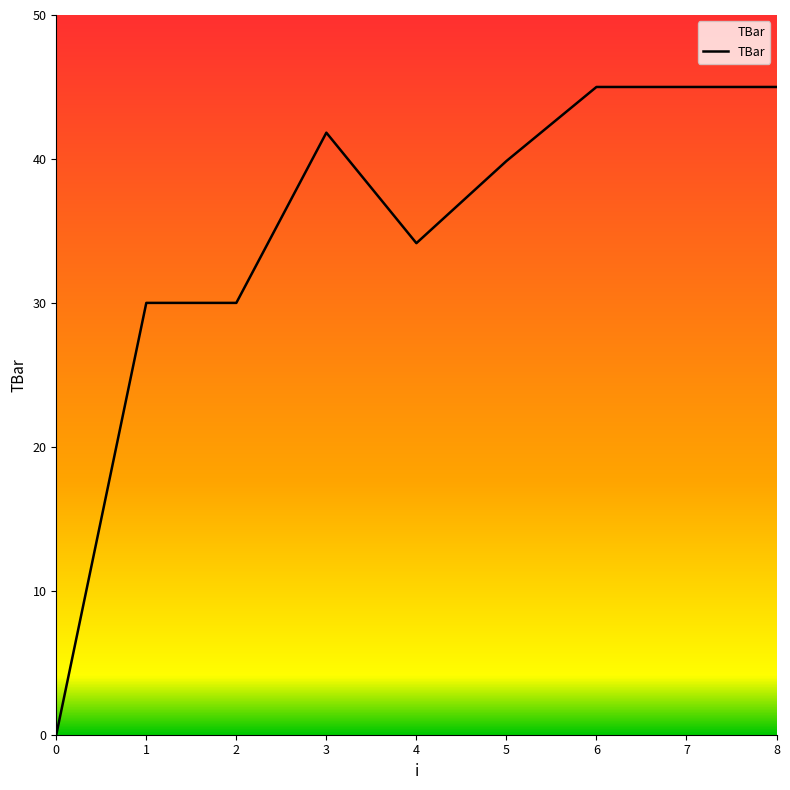

Approximately how many times larger is the value at 4 compared to 1?

1.1